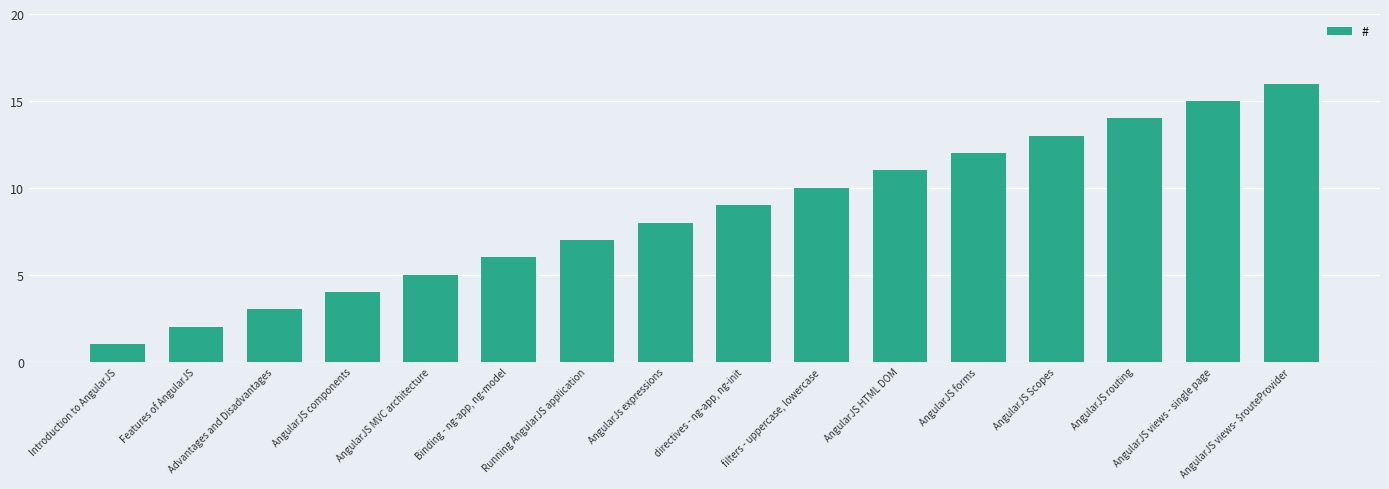

How many data points does each series have?

16